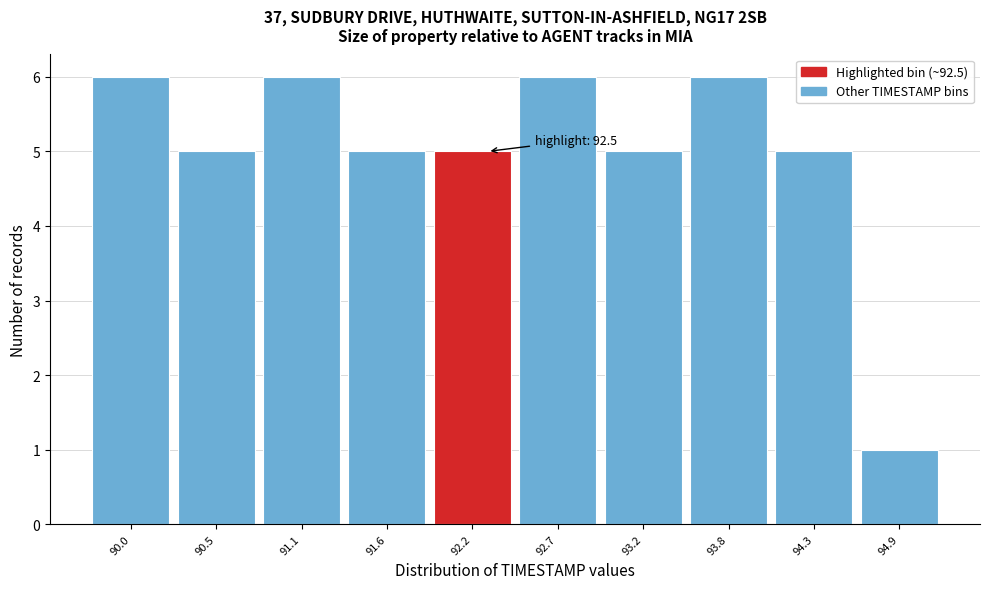

Reading right to left, transcribe all the data shown in this chart.

94.9=1	94.3=5	93.8=6	93.2=5	92.7=6	92.2=5	91.6=5	91.1=6	90.5=5	90.0=6